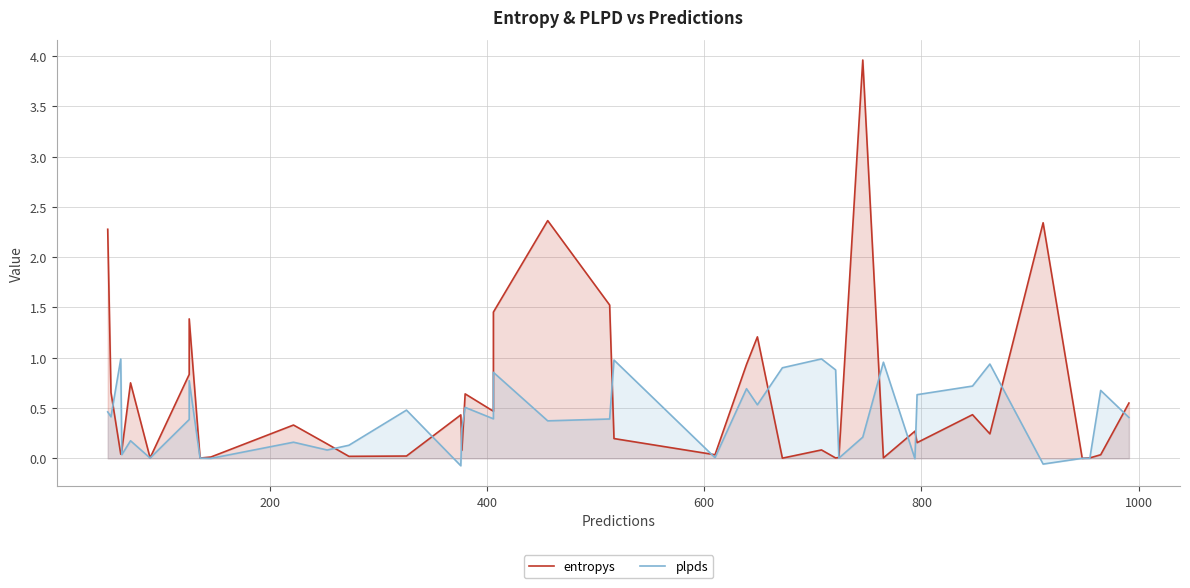

How many categories are shown in the chart?

40